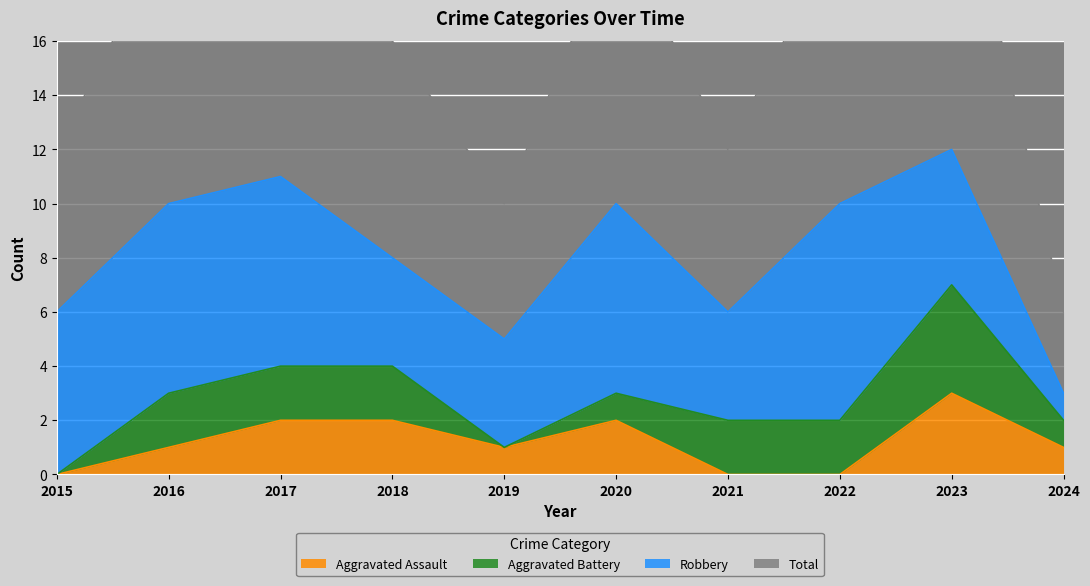

True or false: Aggravated Assault has a value of 2 at 2017.

True